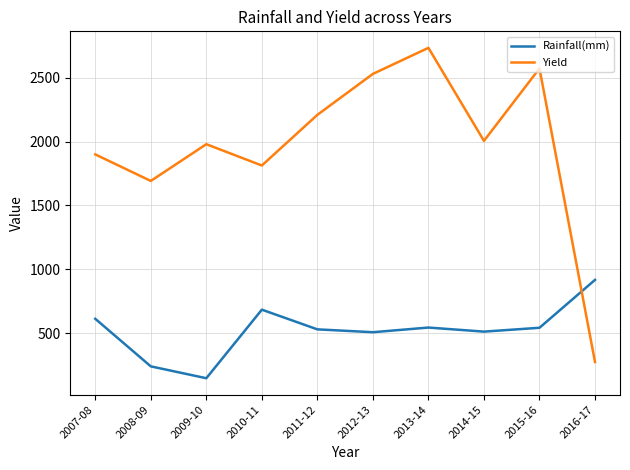

After their last crossing, which series has the higher values: Rainfall(mm) or Yield?

Rainfall(mm)